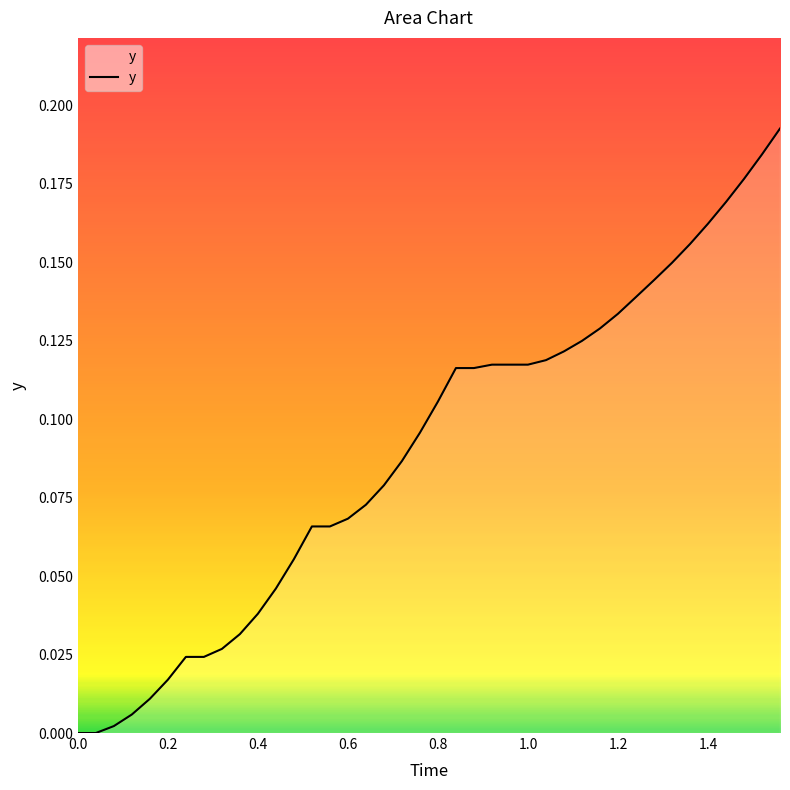

The chart shows a value of 0.1 at 0.4. True or false?

False